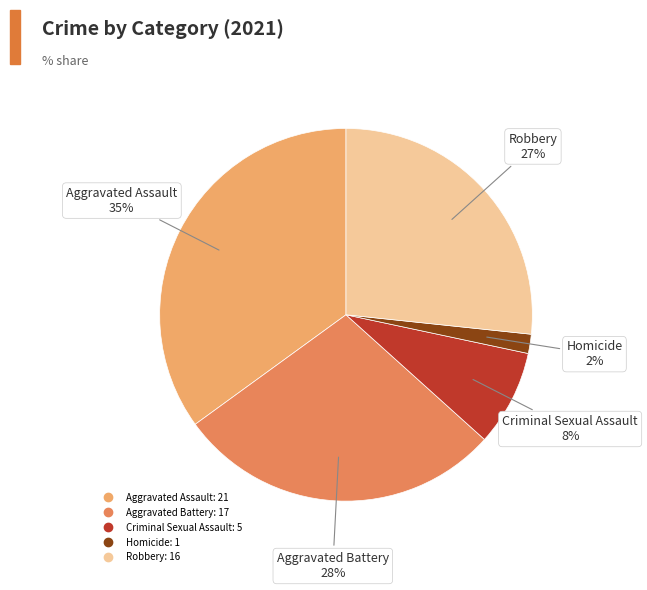

Rank the categories by value from lowest to highest.

Homicide, Criminal Sexual Assault, Robbery, Aggravated Battery, Aggravated Assault